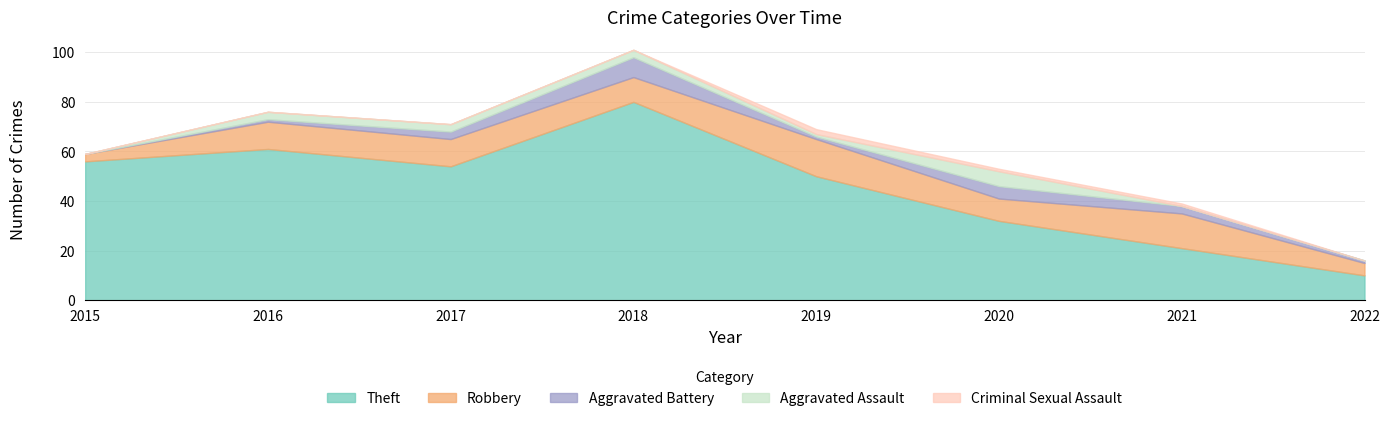

Reading right to left, list all the values displayed in this chart.

Theft: 2022=10	2021=21	2020=32	2019=50	2018=80	2017=54	2016=61	2015=56
Robbery: 2022=5	2021=14	2020=9	2019=15	2018=10	2017=11	2016=11	2015=3
Aggravated Battery: 2022=1	2021=3	2020=5	2019=1	2018=8	2017=3	2016=1	2015=0
Aggravated Assault: 2022=0	2021=0	2020=6	2019=1	2018=3	2017=3	2016=3	2015=0
Criminal Sexual Assault: 2022=0	2021=1	2020=1	2019=2	2018=0	2017=0	2016=0	2015=0